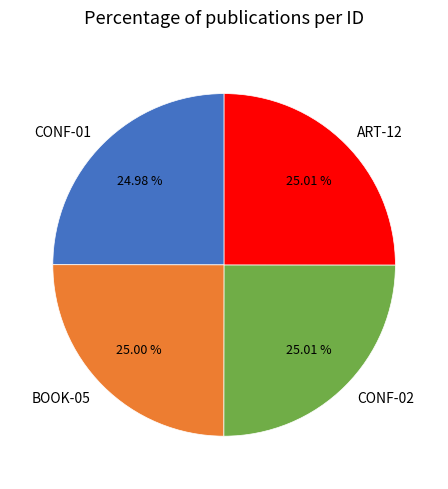

Is it true that CONF-01 is 25% of the pie?

True